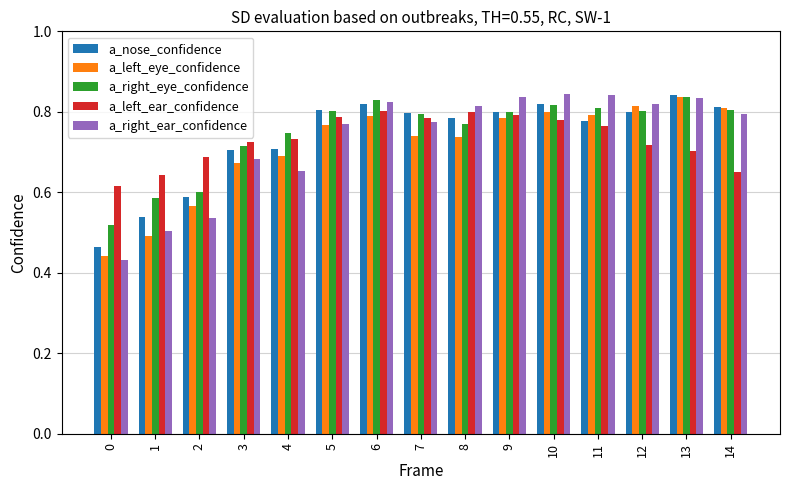

At how many categories does at least one series exceed 0?

15